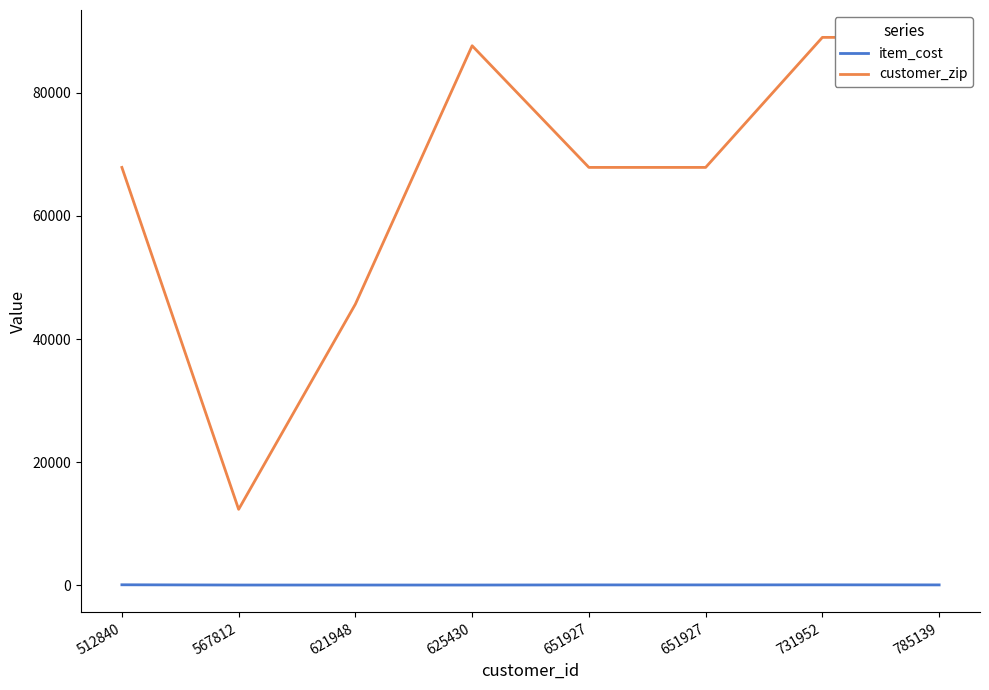

Which series has the largest range (max minus min)?

customer_zip